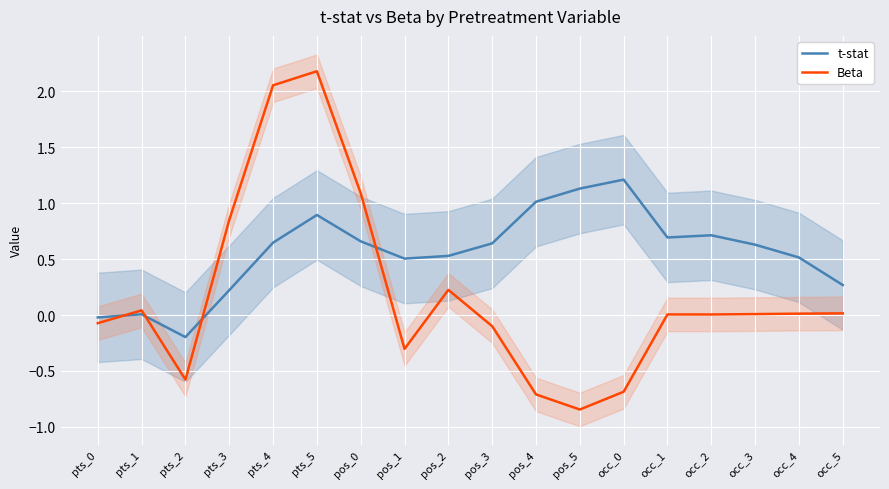

Rank the series at pos_1 from lowest to highest value.

Beta, t-stat